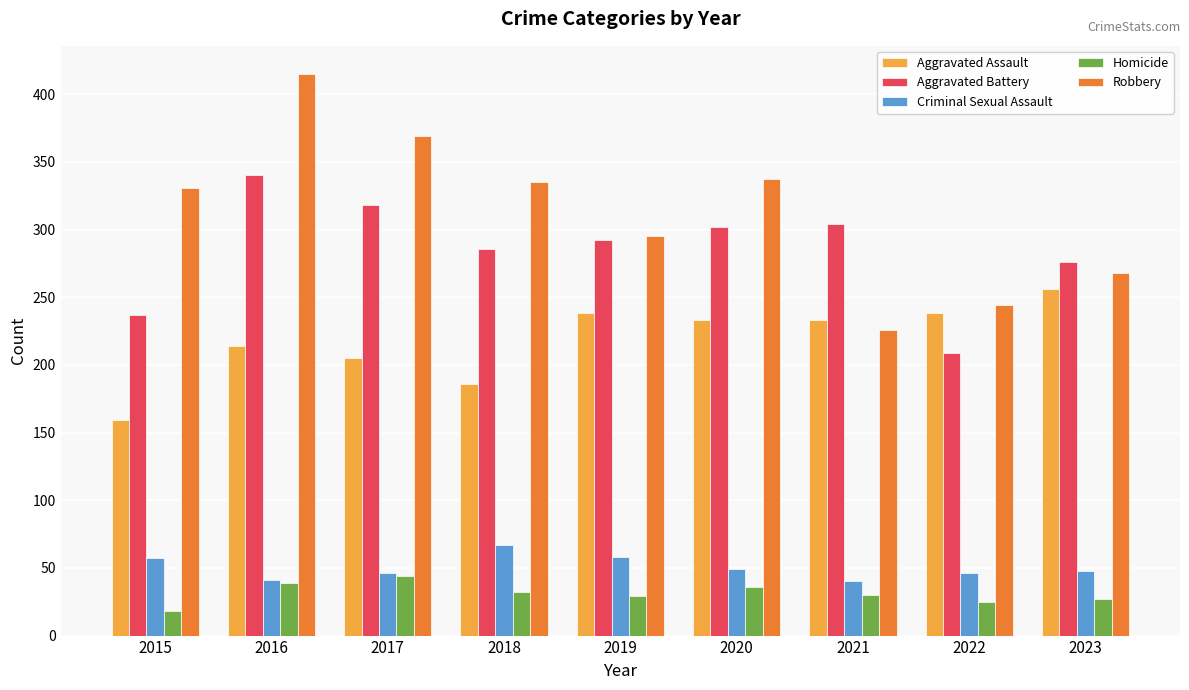

True or false: Homicide has a value of 36 at 2020.

True